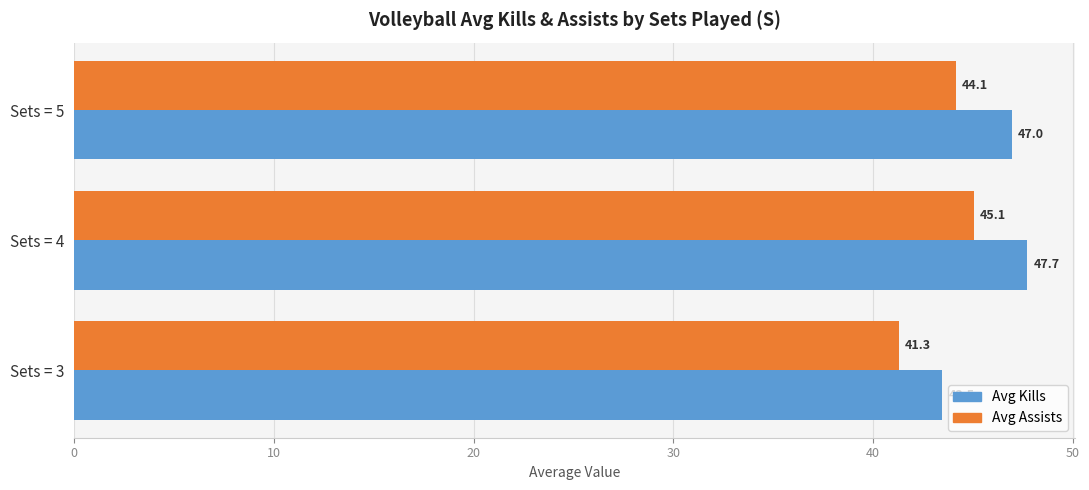

What is the sum of all Avg Kills values?

138.2